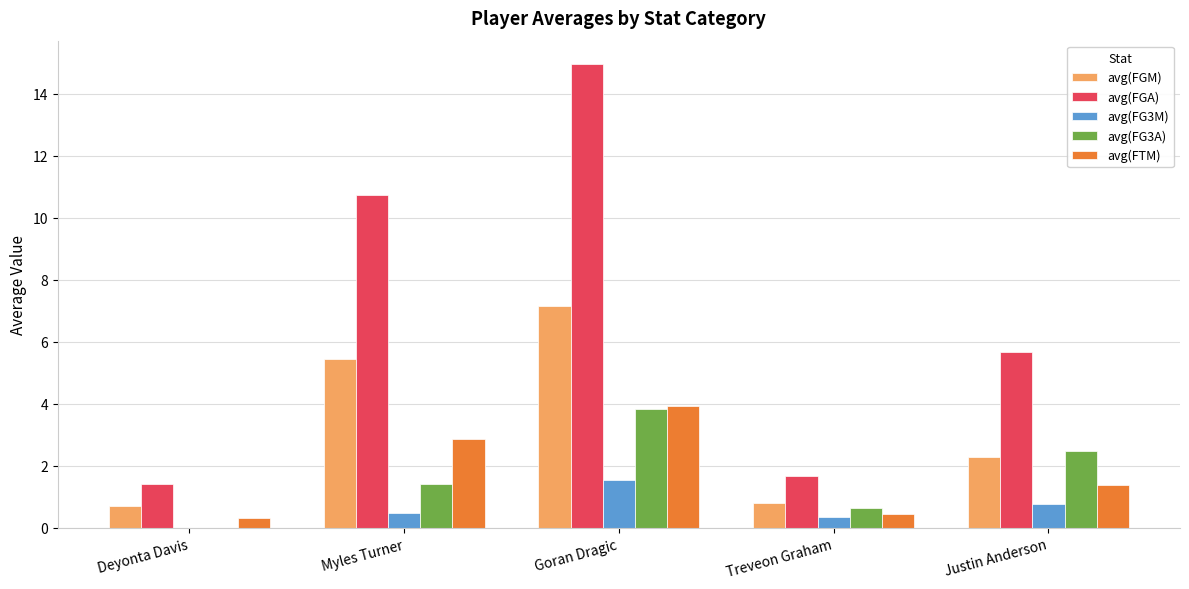

Are the bars horizontal?

No